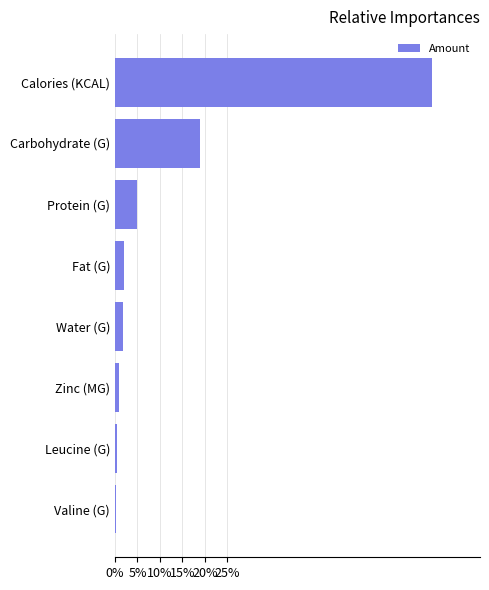

Count the number of data series in this chart.

1